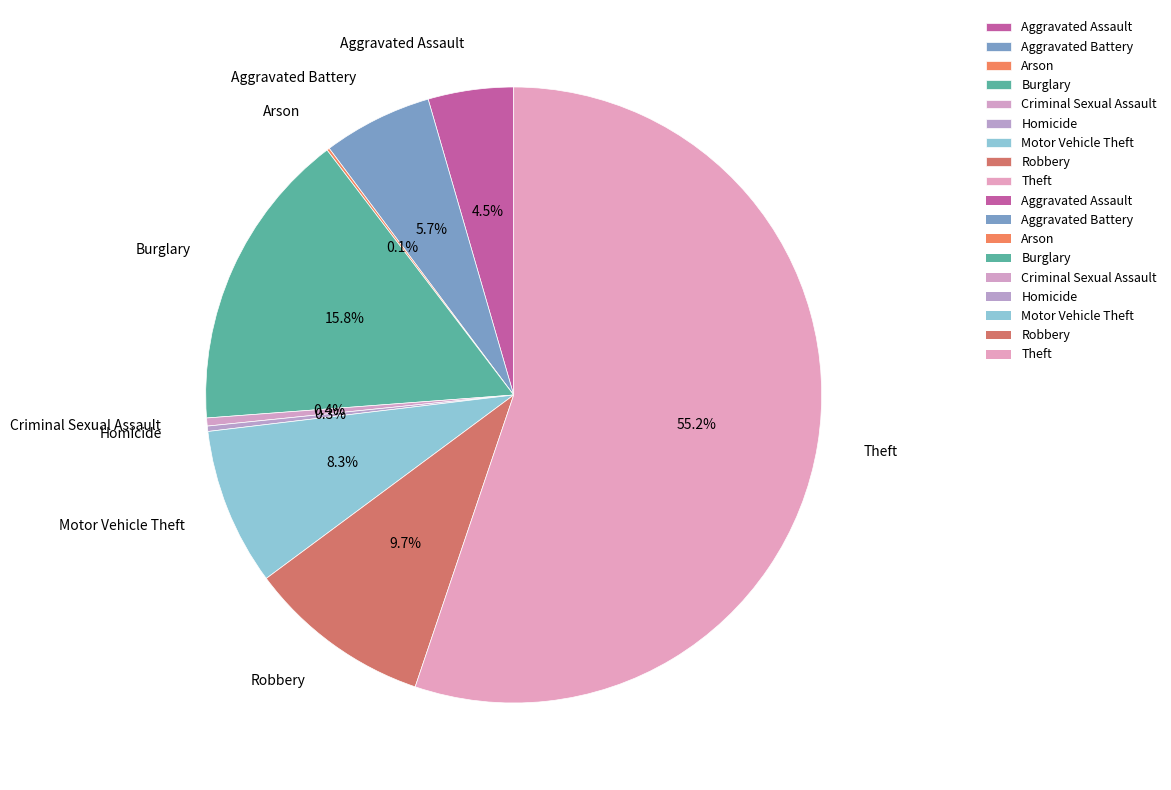

Do Theft and Robbery together represent more than half of the pie?

Yes